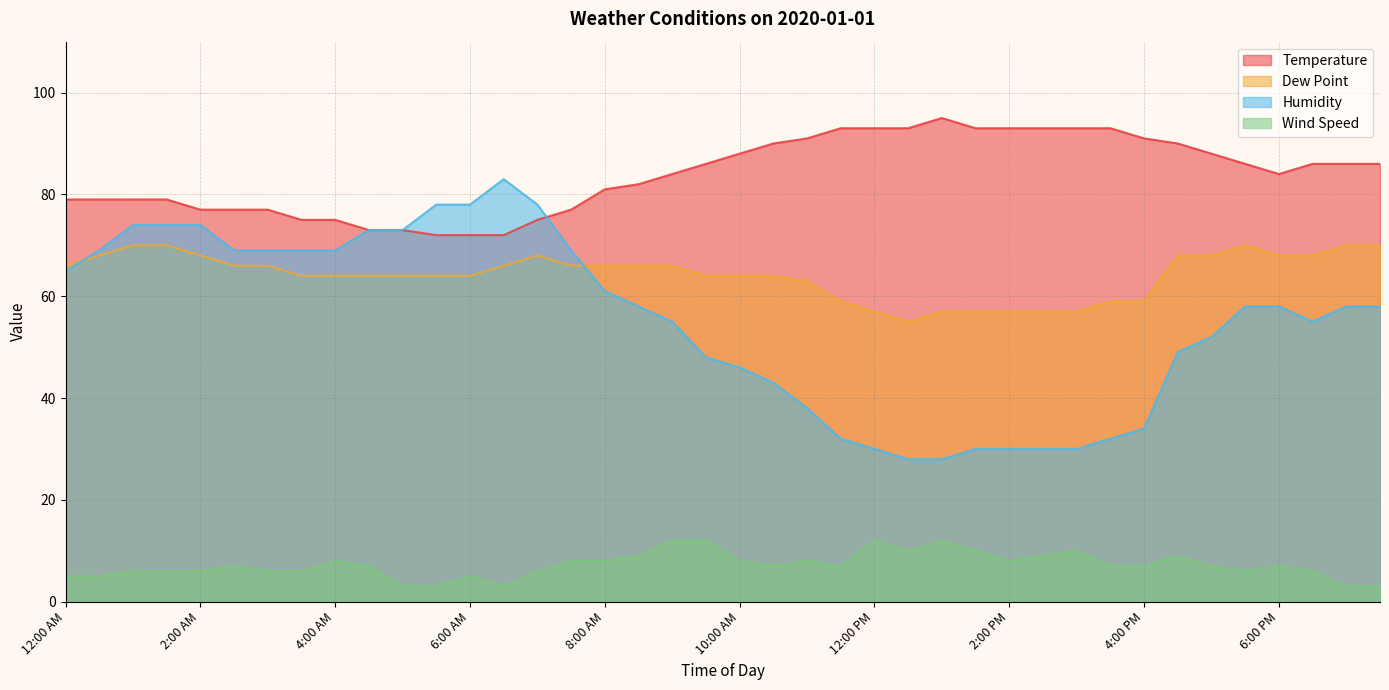

What is the value of the Humidity point at the 29th from the left?

30